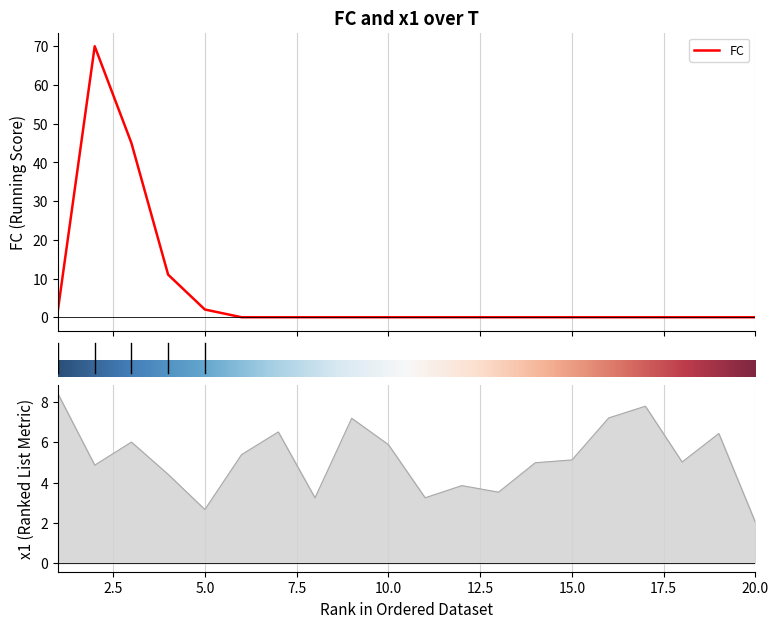

Which series has the largest total across all categories?

FC